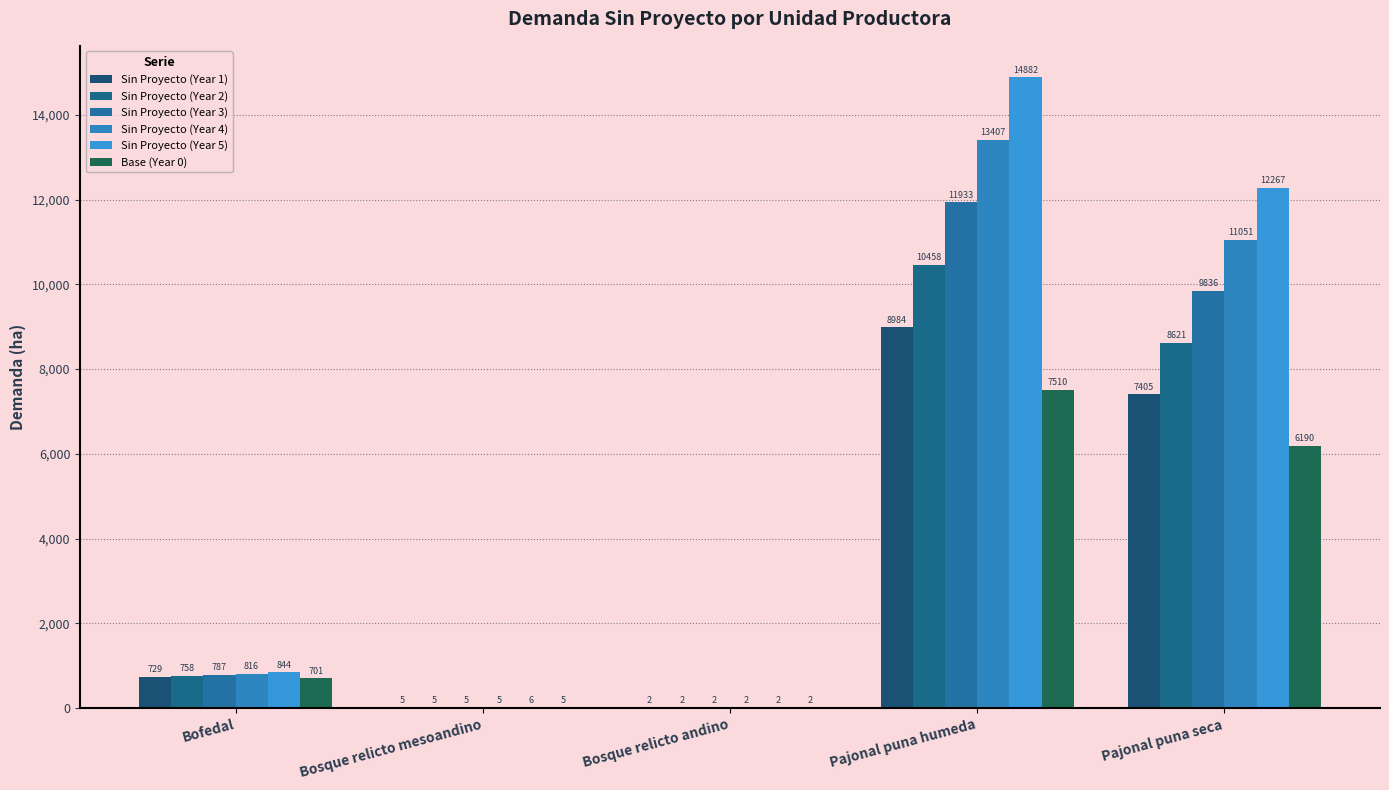

Which series changed the most between Bosque relicto andino and Pajonal puna seca?

Sin Proyecto (Year 5)